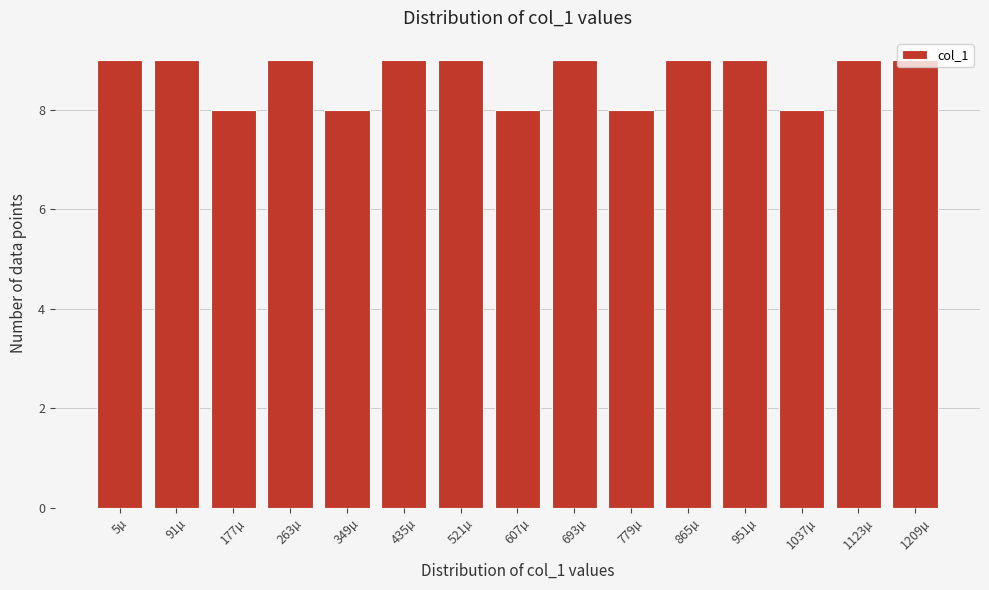

What is the minimum value shown in the chart?

8